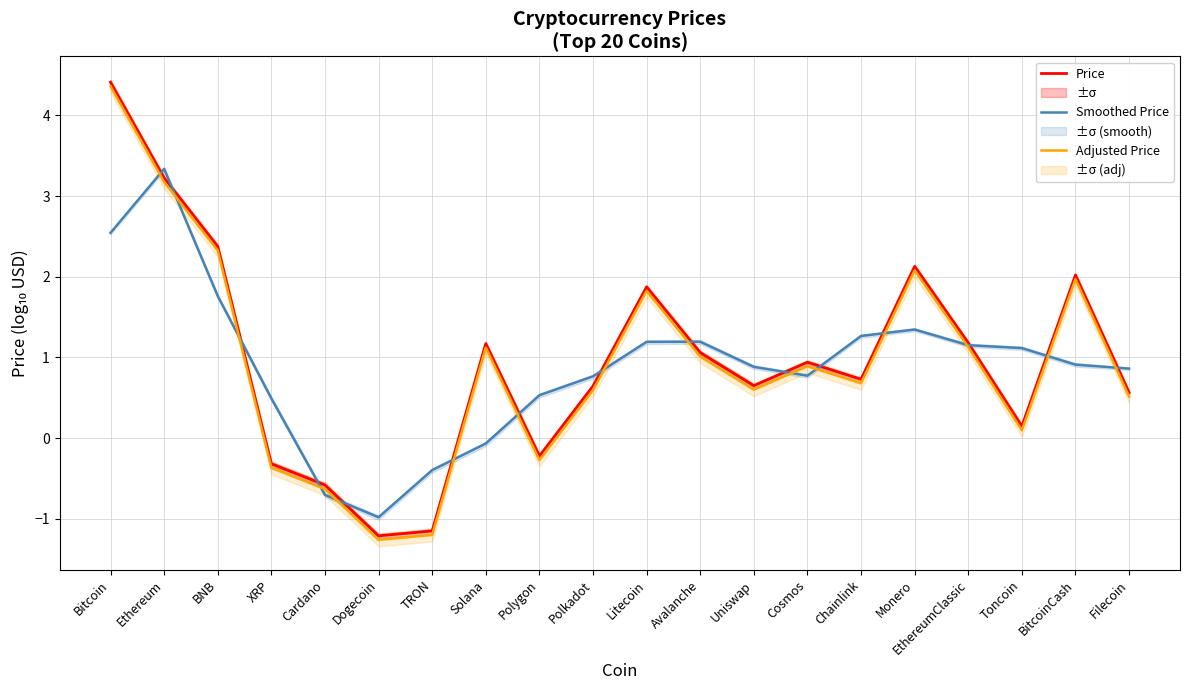

Does the chart display data point markers on the line(s)?

No